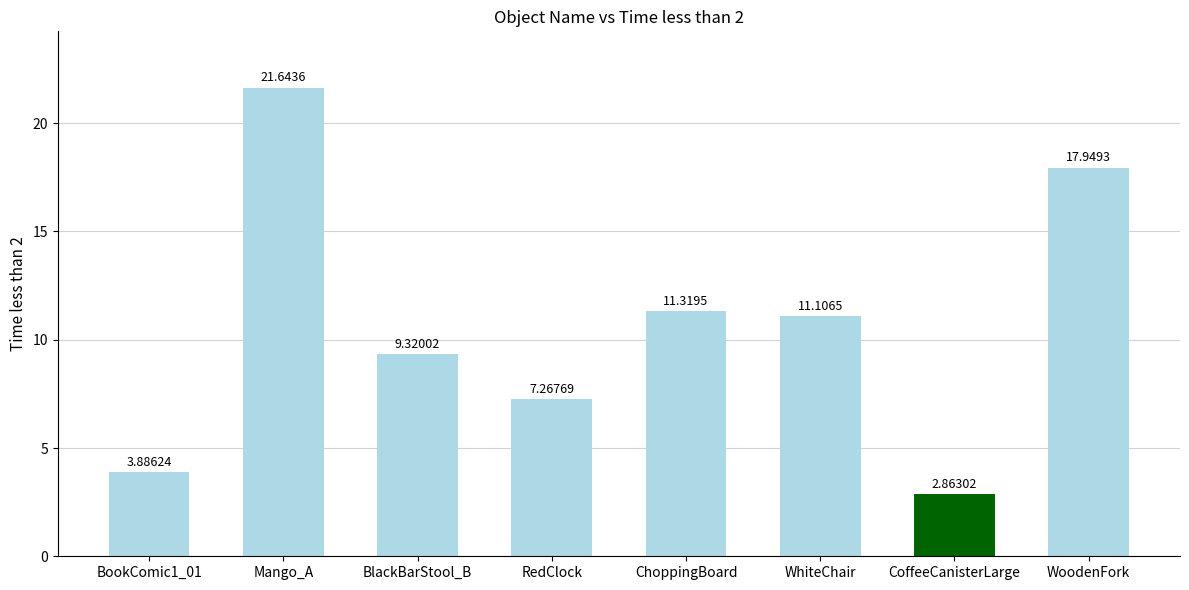

Between ChoppingBoard and WhiteChair, which is larger?

ChoppingBoard